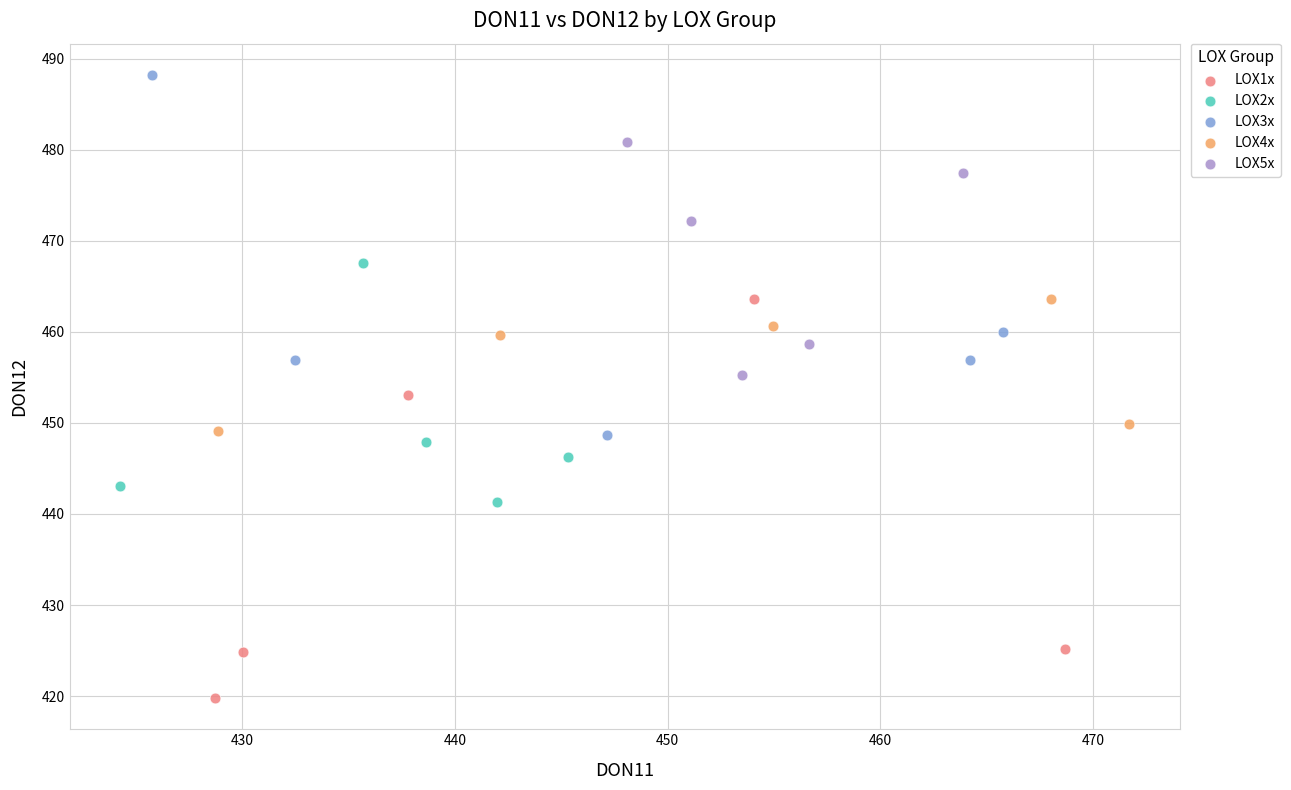

Which series contains the highest Y value?

LOX3x